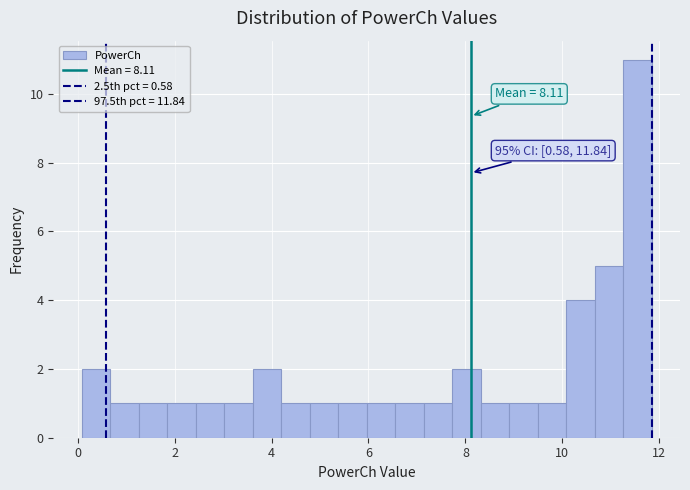

Around what value on the x-axis is the tallest bar? Give the approximate position of its centre, as read against the axis.

11.6